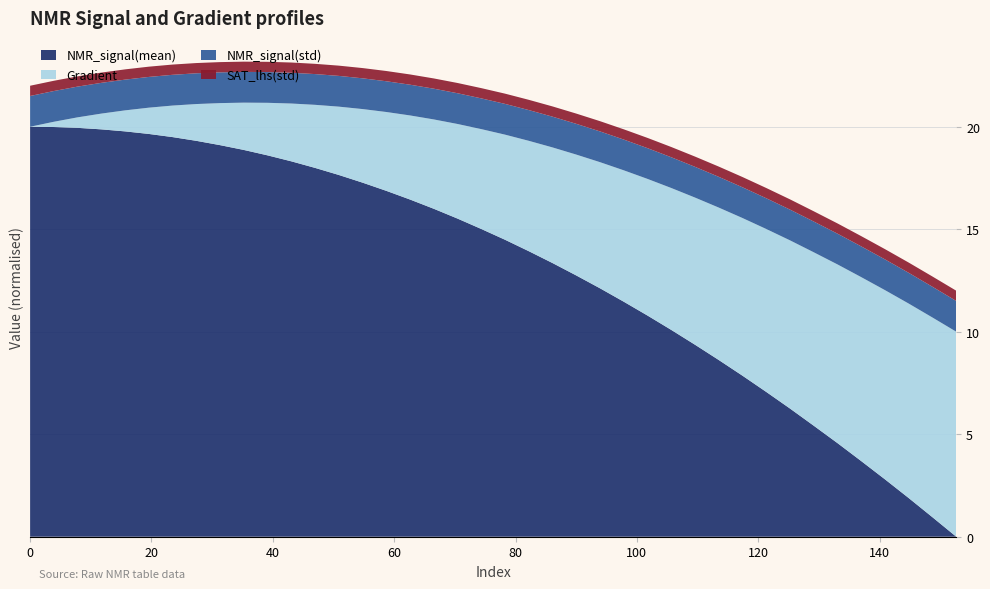

What is the maximum value for NMR_signal(mean)?

20.0